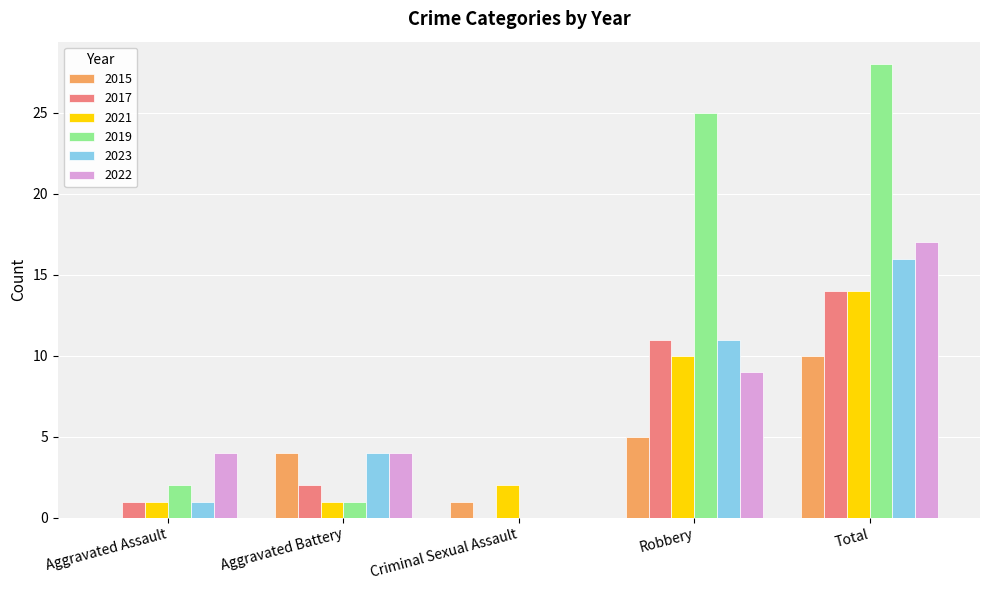

What are all the series names shown in the legend?

2015, 2017, 2021, 2019, 2023, 2022